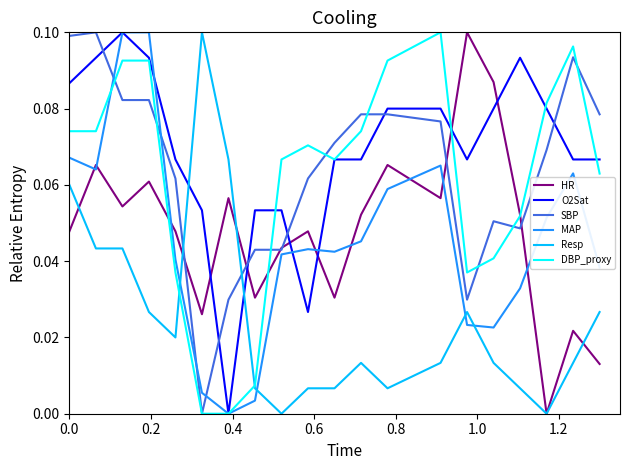

After their last crossing, which series has the higher values: MAP or SBP?

SBP